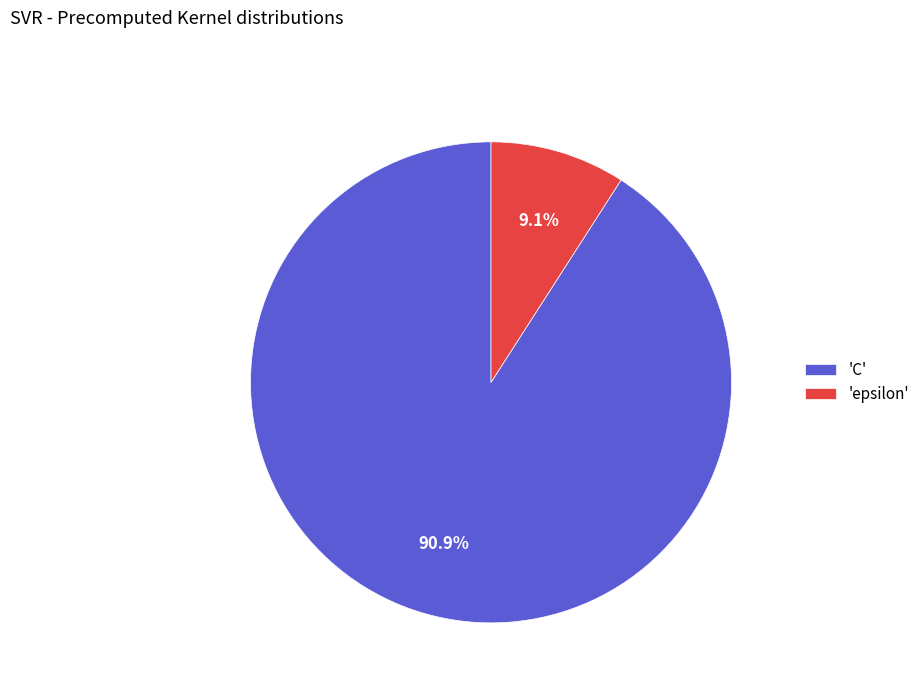

Combined, do 'C' and 'epsilon' account for over 50%?

Yes